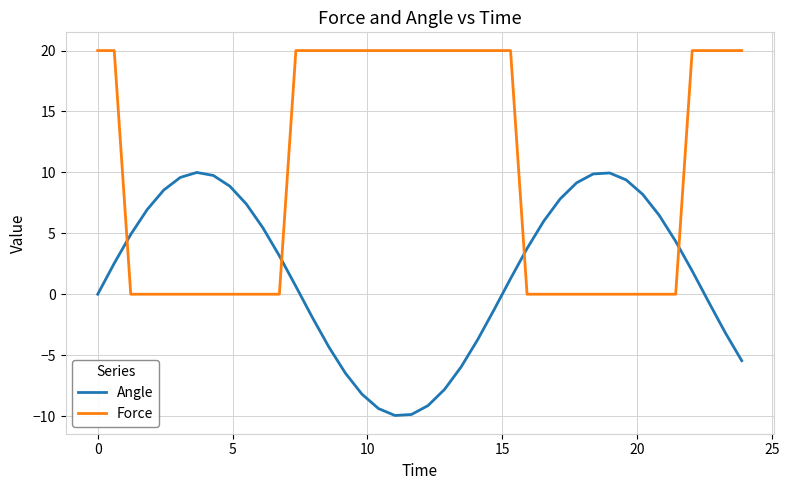

How many series are shown in this chart?

2